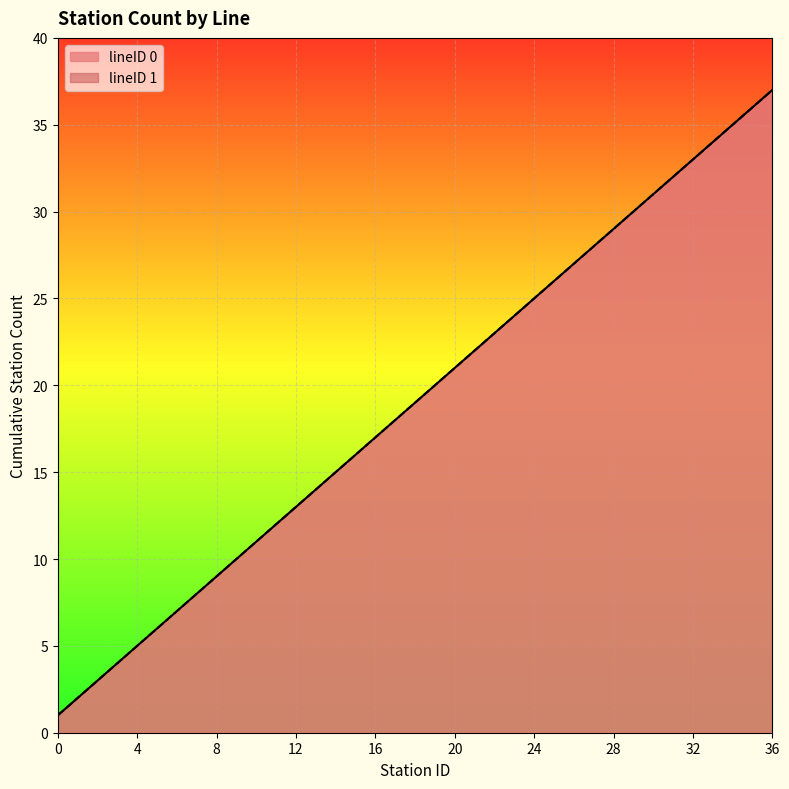

Which series has the largest range (max minus min)?

lineID 0